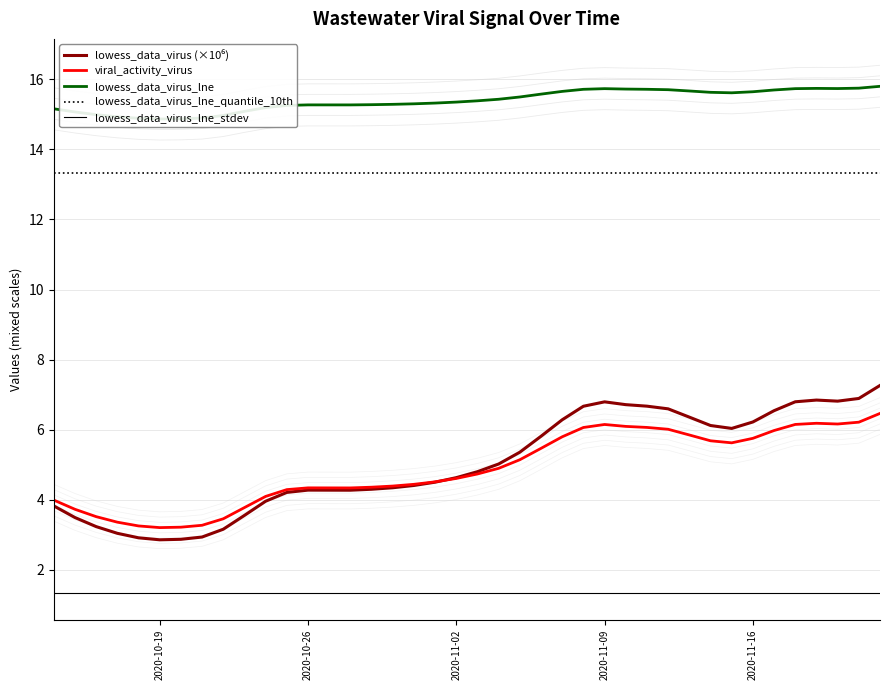

Reading left to right, list all the values displayed in this chart.

lowess_data_virus (×10⁶): 3.8	3.5	3.2	3.0	2.9	2.9	2.9	2.9	3.2	3.6	4.0	4.2	4.3	4.3	4.3	4.3	4.3	4.4	4.5	4.6	4.8	5.0	5.4	5.8	6.3	6.7	6.8	6.7	6.7	6.6	6.4	6.1	6.0	6.2	6.5	6.8	6.8	6.8	6.9	7.3
viral_activity_virus: 4.0	3.7	3.5	3.4	3.3	3.2	3.2	3.3	3.5	3.8	4.1	4.3	4.3	4.3	4.3	4.4	4.4	4.4	4.5	4.6	4.7	4.9	5.1	5.5	5.8	6.1	6.1	6.1	6.1	6.0	5.8	5.7	5.6	5.8	6.0	6.2	6.2	6.2	6.2	6.5
lowess_data_virus_lne: 15.2	15.1	15.0	14.9	14.9	14.9	14.9	14.9	15.0	15.1	15.2	15.3	15.3	15.3	15.3	15.3	15.3	15.3	15.3	15.3	15.4	15.4	15.5	15.6	15.7	15.7	15.7	15.7	15.7	15.7	15.7	15.6	15.6	15.6	15.7	15.7	15.7	15.7	15.7	15.8
lowess_data_virus_lne_quantile_10th: 13.3	13.3	13.3	13.3	13.3	13.3	13.3	13.3	13.3	13.3	13.3	13.3	13.3	13.3	13.3	13.3	13.3	13.3	13.3	13.3	13.3	13.3	13.3	13.3	13.3	13.3	13.3	13.3	13.3	13.3	13.3	13.3	13.3	13.3	13.3	13.3	13.3	13.3	13.3	13.3
lowess_data_virus_lne_stdev: 1.3	1.3	1.3	1.3	1.3	1.3	1.3	1.3	1.3	1.3	1.3	1.3	1.3	1.3	1.3	1.3	1.3	1.3	1.3	1.3	1.3	1.3	1.3	1.3	1.3	1.3	1.3	1.3	1.3	1.3	1.3	1.3	1.3	1.3	1.3	1.3	1.3	1.3	1.3	1.3